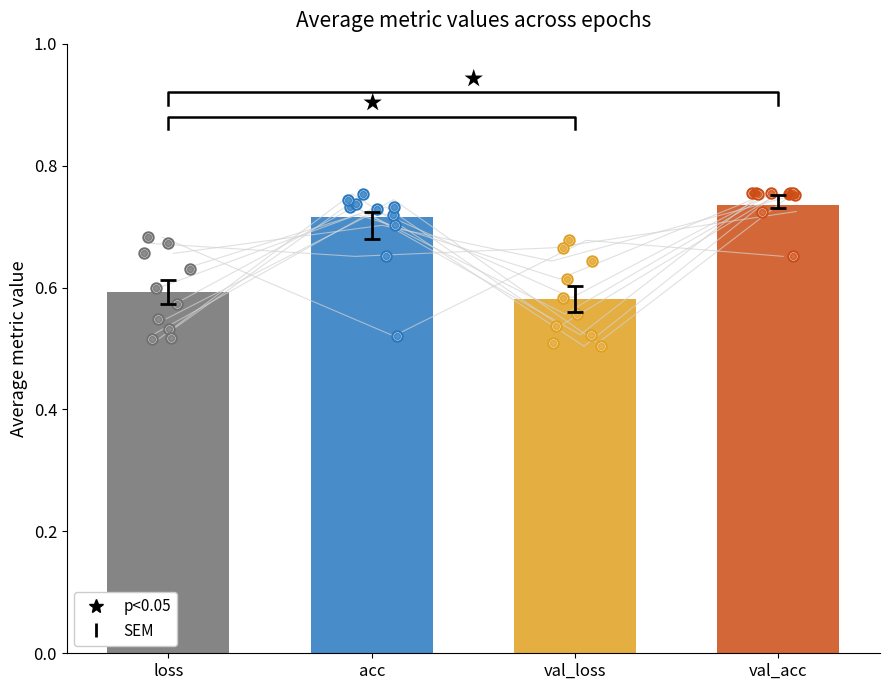

Which series has the largest total across all categories?

val_acc